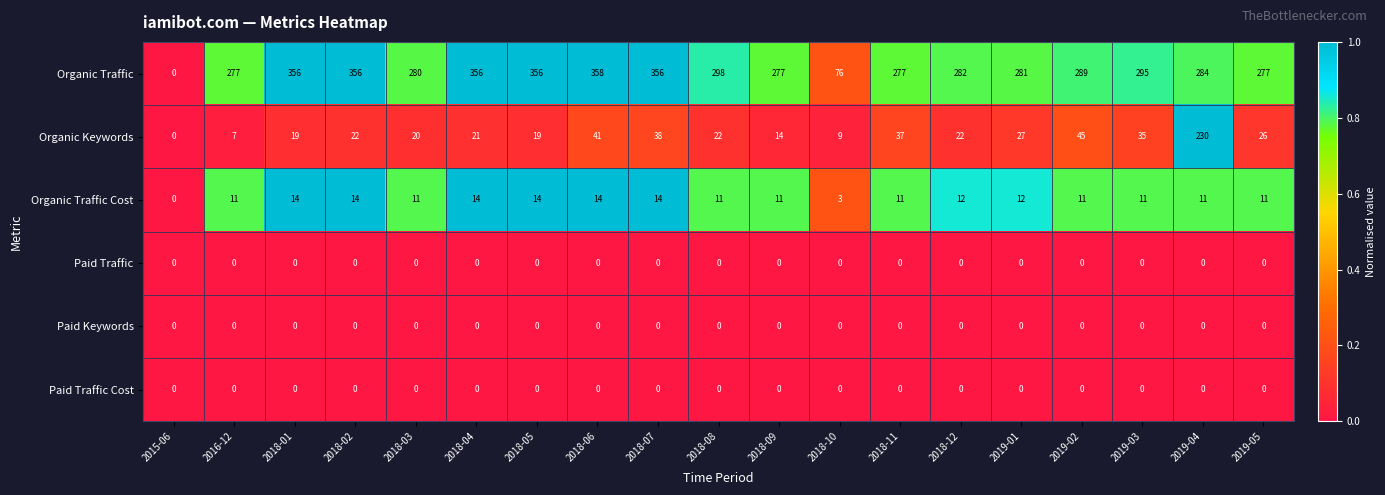

Which series has the widest spread of values?

Organic Traffic